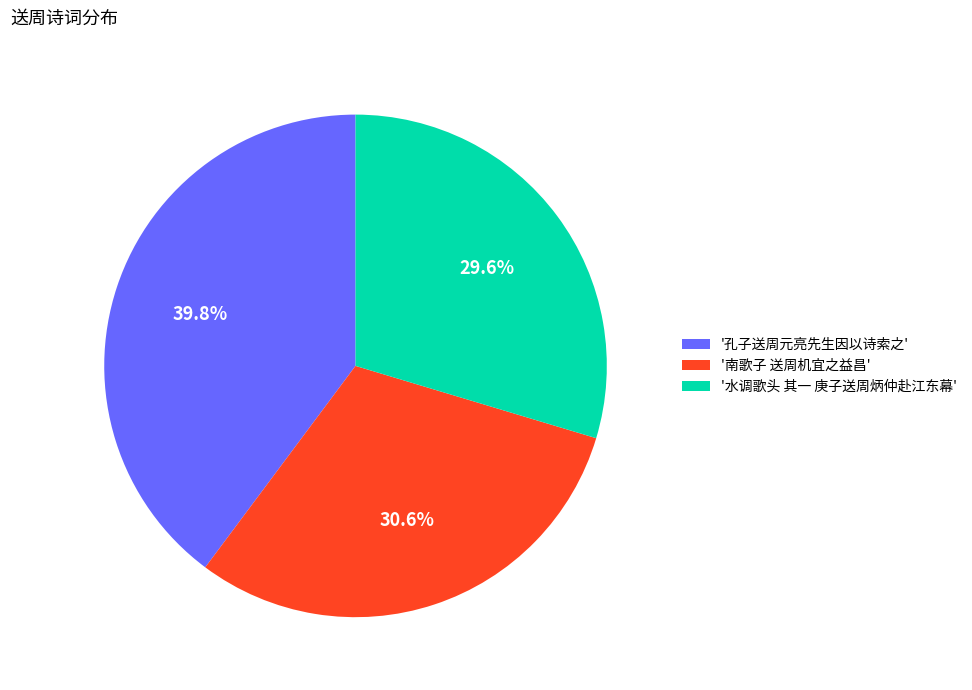

What percentage do '水调歌头 其一 庚子送周炳仲赴江东幕' and '南歌子 送周机宜之益昌' together represent?

60.2%